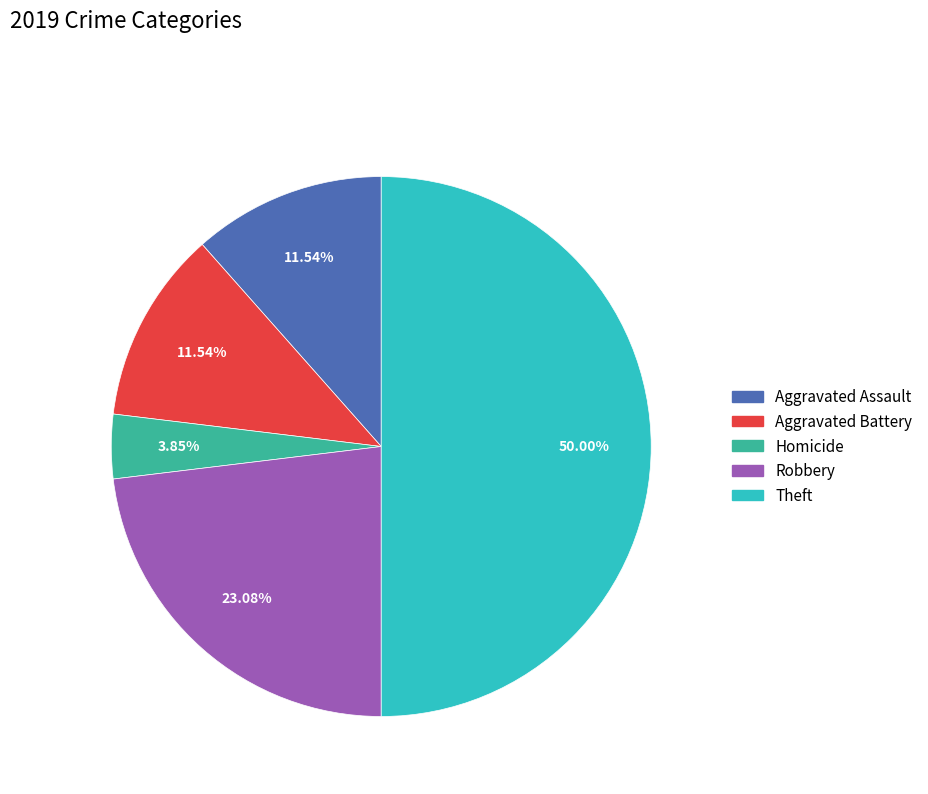

The Aggravated Battery slice represents 12% of the pie. True or false?

True